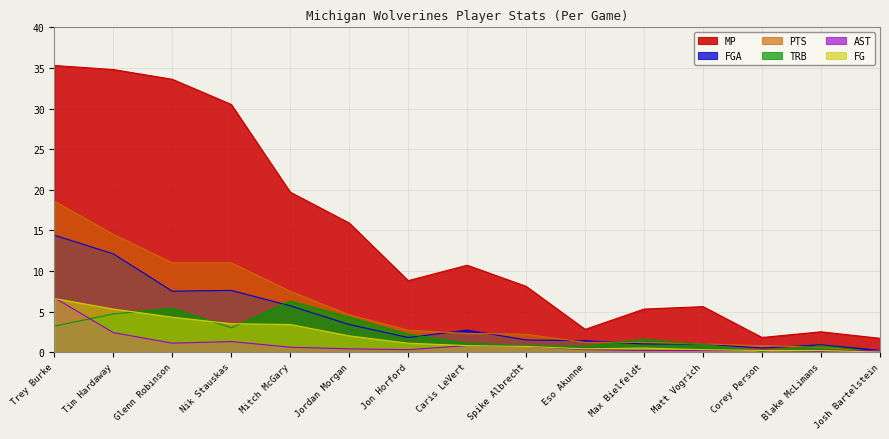

At which label is TRB closest to 3?

Nik Stauskas